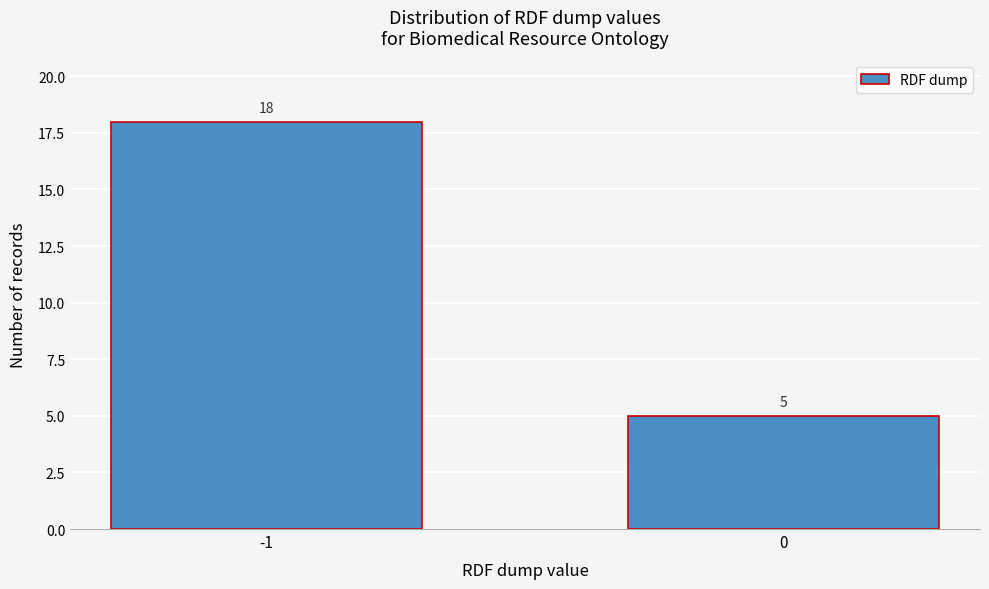

Reading left to right, what are all the values shown in this chart?

18	5